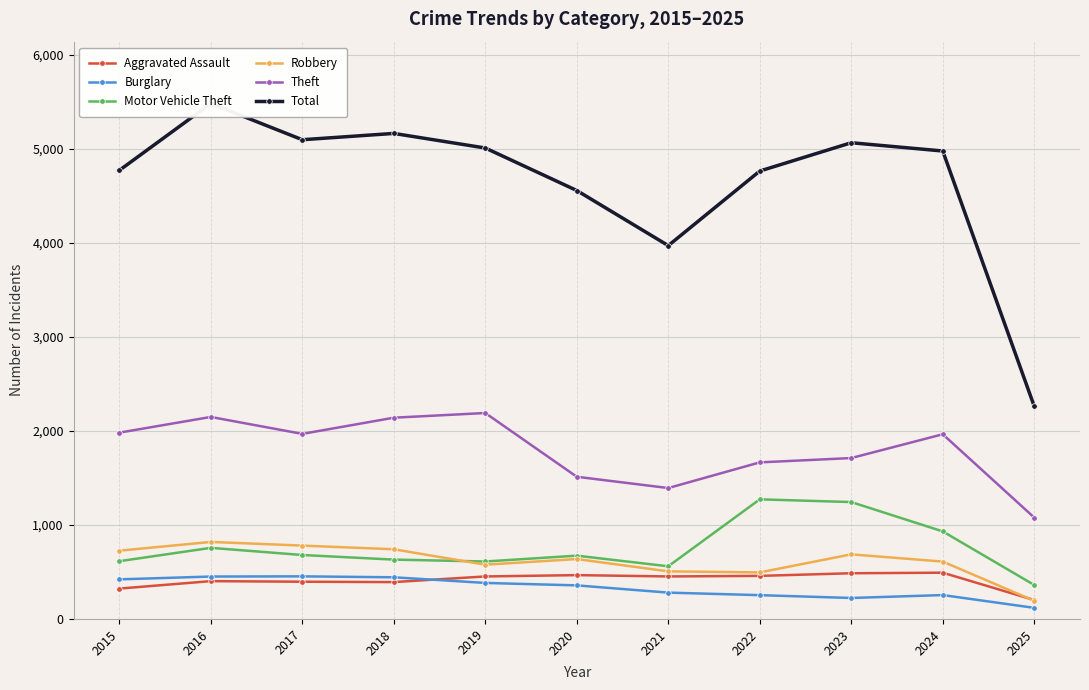

Reading left to right, list all the values displayed in this chart.

Aggravated Assault: 2015=323	2016=402	2017=396	2018=392	2019=452	2020=466	2021=452	2022=458	2023=486	2024=492	2025=201
Burglary: 2015=421	2016=451	2017=453	2018=443	2019=383	2020=357	2021=280	2022=253	2023=223	2024=254	2025=118
Motor Vehicle Theft: 2015=614	2016=756	2017=680	2018=631	2019=611	2020=673	2021=560	2022=1272	2023=1243	2024=931	2025=361
Robbery: 2015=726	2016=819	2017=780	2018=741	2019=577	2020=637	2021=506	2022=495	2023=687	2024=610	2025=193
Theft: 2015=1981	2016=2148	2017=1968	2018=2140	2019=2190	2020=1512	2021=1392	2022=1665	2023=1711	2024=1964	2025=1078
Total: 2015=4770	2016=5481	2017=5096	2018=5163	2019=5008	2020=4556	2021=3970	2022=4763	2023=5064	2024=4976	2025=2261